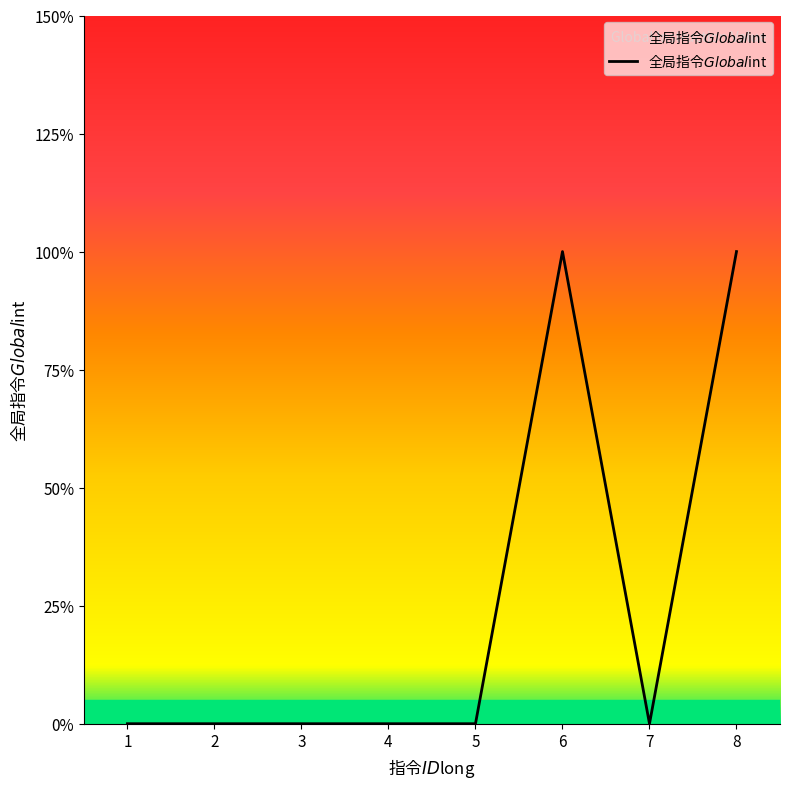

What is the sum of all values?

2